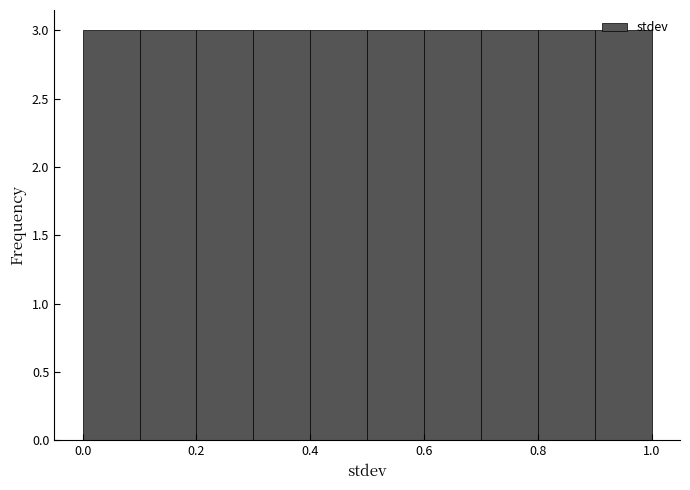

Reading left to right, list every bar in this chart as the range it spans on the x-axis followed by its height. The values are not printed on the chart, so give them approximately, as read against the axis.

0.0 to 0.1: 3
0.1 to 0.2: 3
0.2 to 0.3: 3
0.3 to 0.4: 3
0.4 to 0.5: 3
0.5 to 0.6: 3
0.6 to 0.7: 3
0.7 to 0.8: 3
0.8 to 0.9: 3
0.9 to 1.0: 3